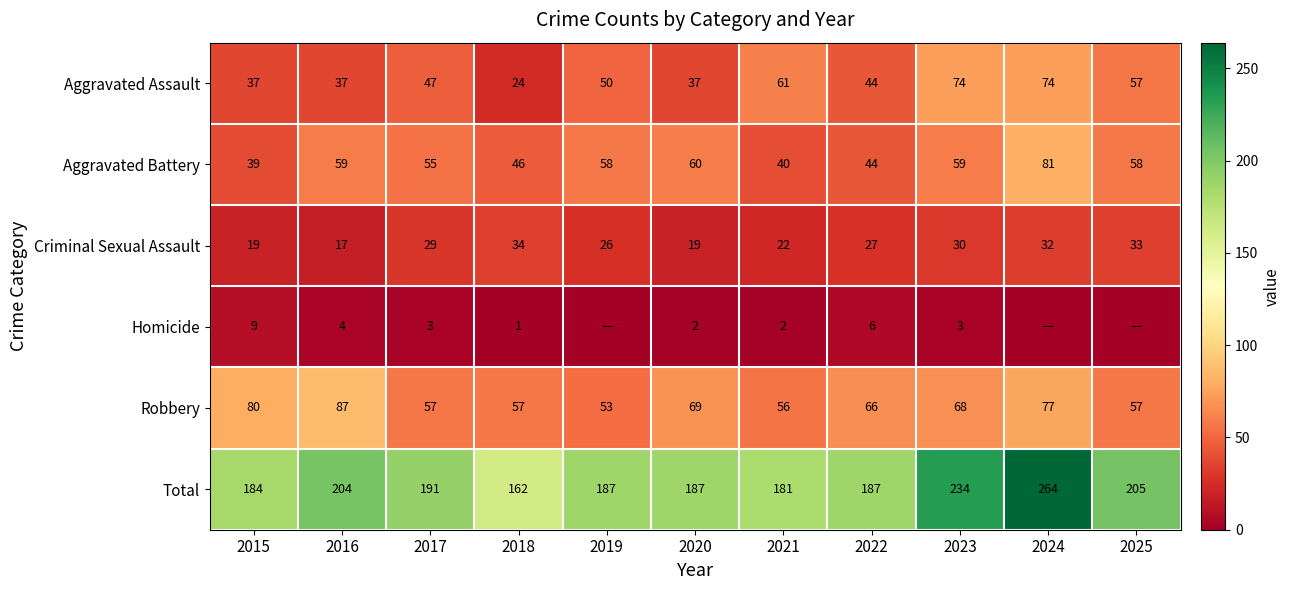

What is the difference between the highest and lowest values at 2024?

264